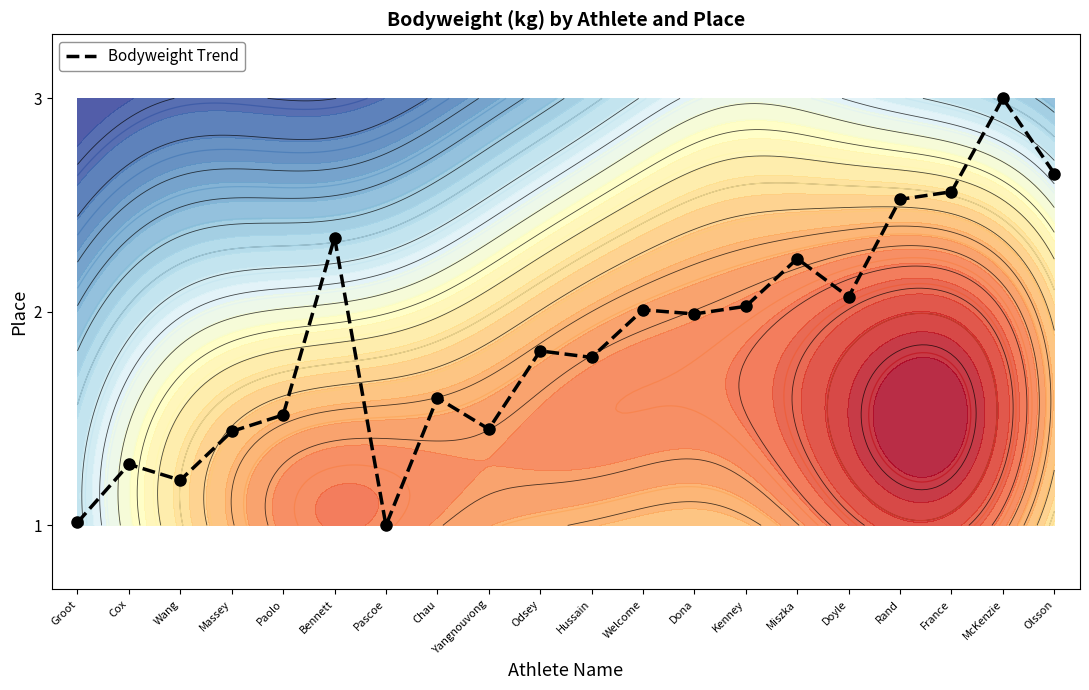

Is it true that the value at Wang is 0.1?

False